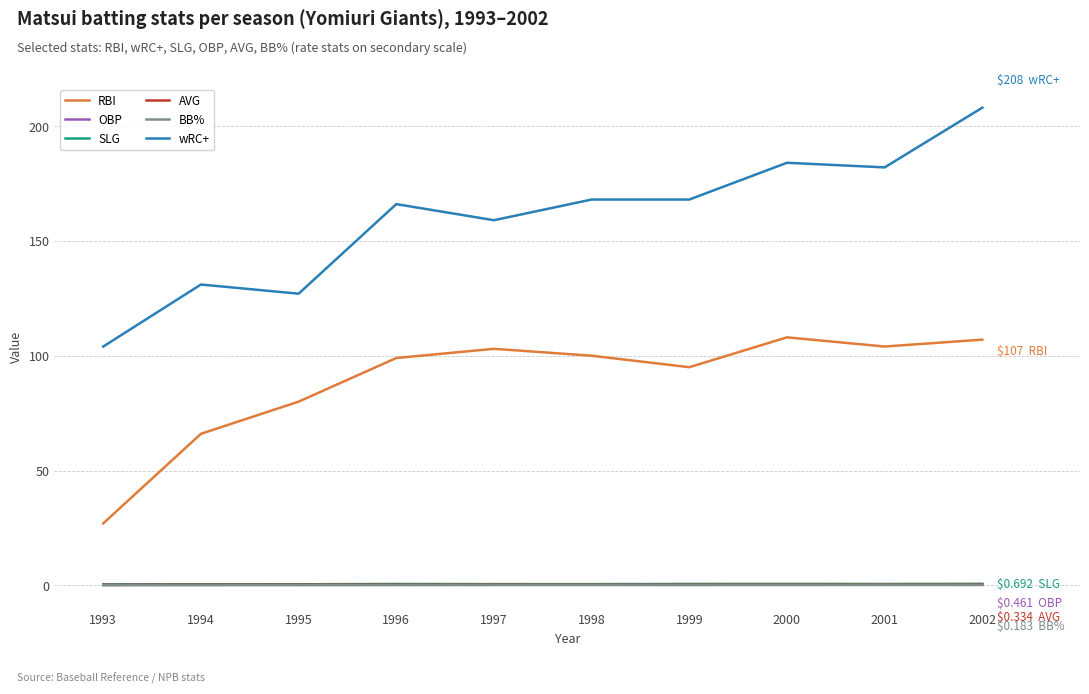

True or false: AVG and wRC+ intersect in this chart.

False